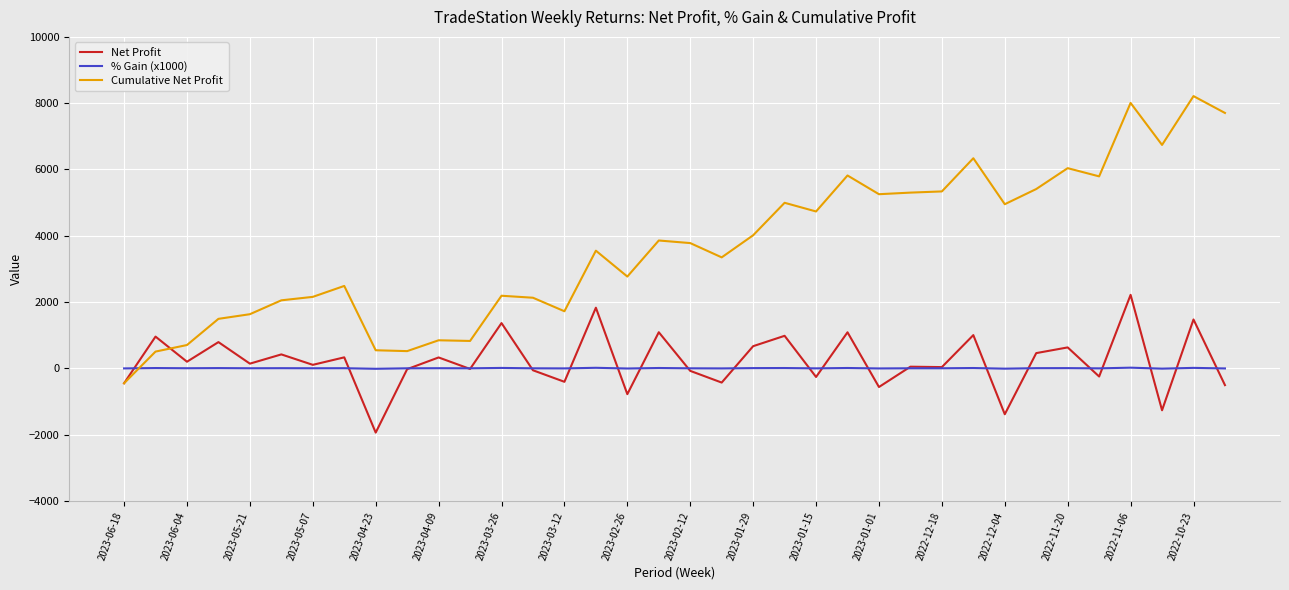

What is the minimum value for Cumulative Net Profit?

-452.0